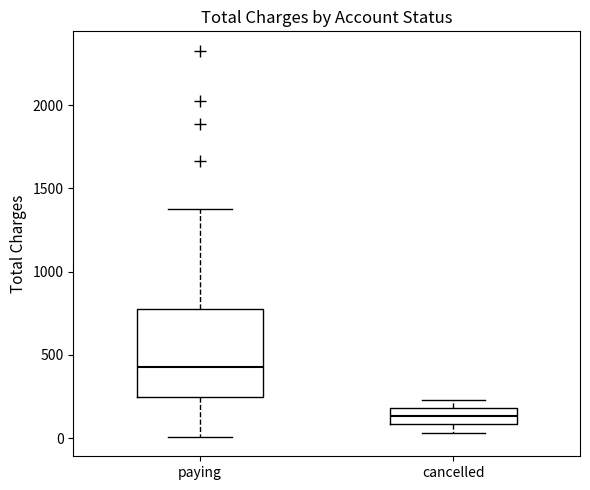

Which box is the tallest, from its lower edge to its upper edge?

paying